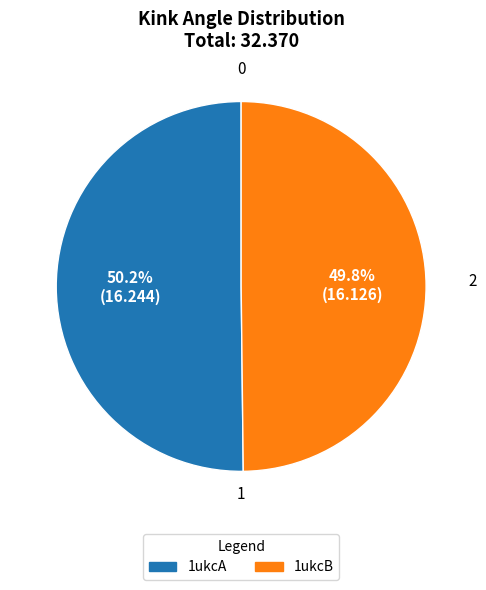

Approximately how many times larger is the value at 1ukcA compared to 1ukcB?

1.0